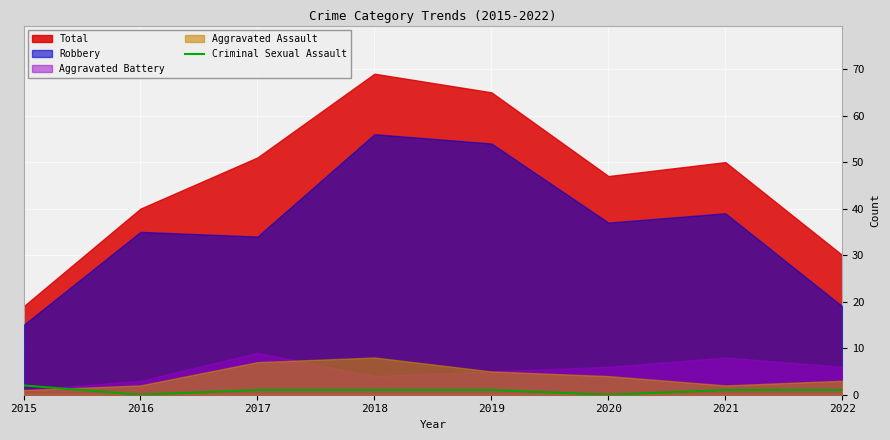

Is it true that the value at 2018 is 1?

True